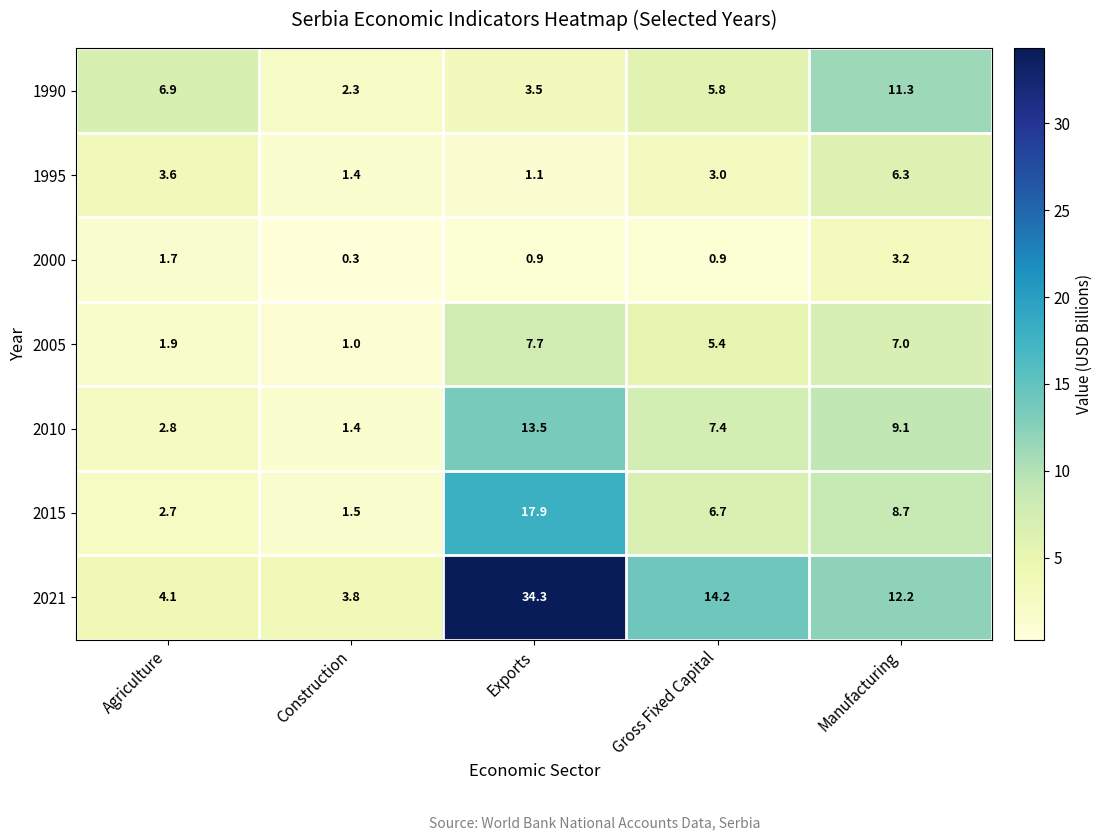

Between Construction and Exports, which series saw the biggest shift?

2021